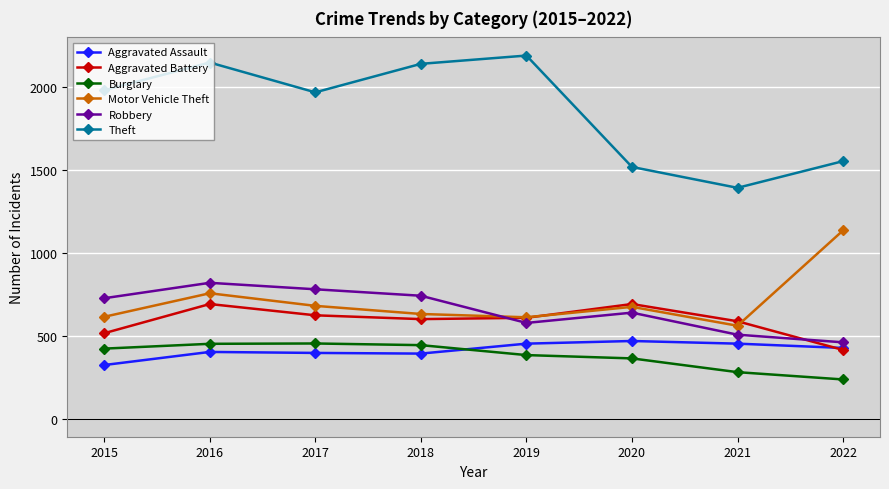

What is the value of the Motor Vehicle Theft point at the 7th from the left?

560